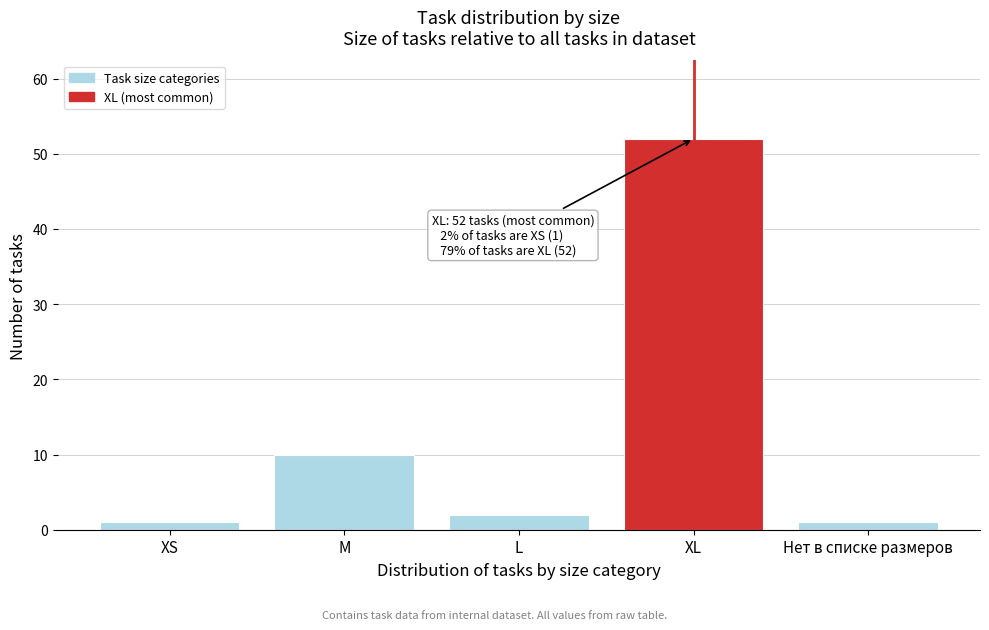

Reading right to left, what are all the values shown in this chart?

Нет в списке размеров=1	XL=52	L=2	M=10	XS=1